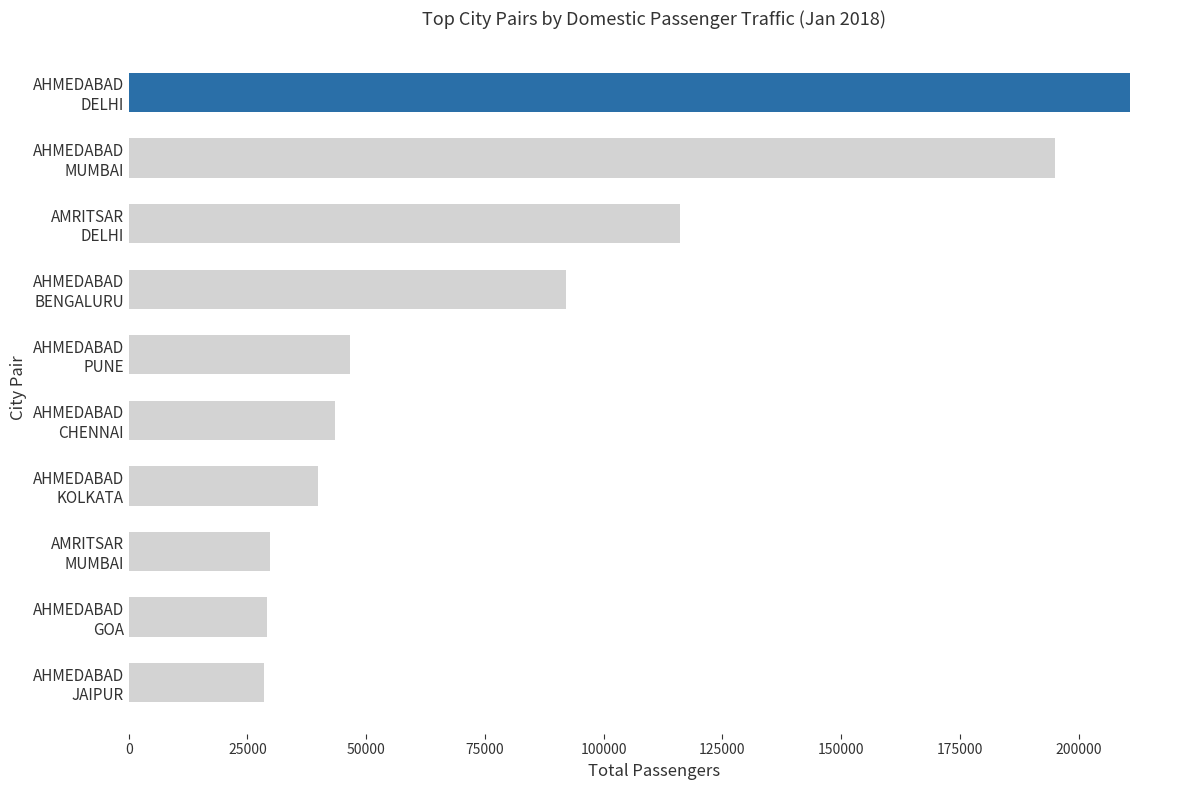

What is the sum of all values?

831086